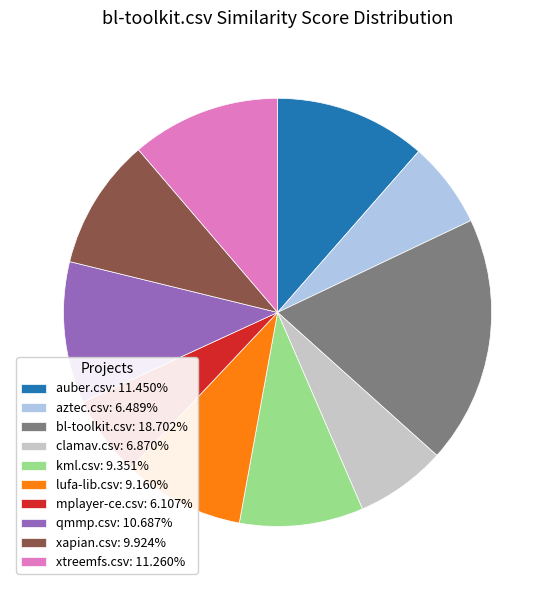

Is there a majority slice in this chart?

No